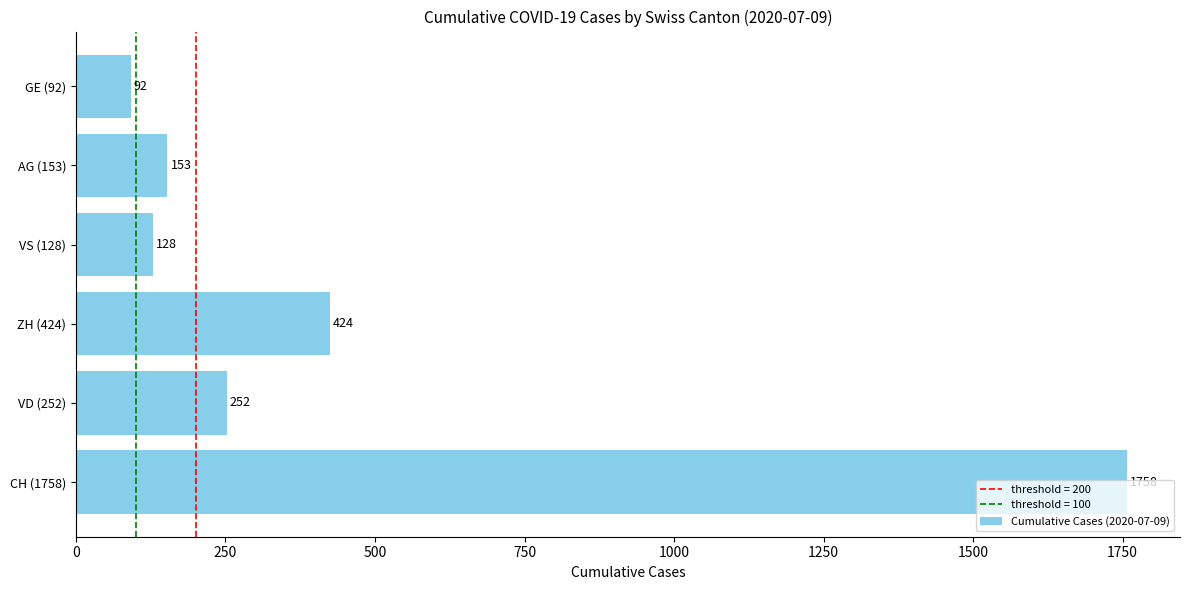

Is it true that the value at ZH (424) is 424?

True